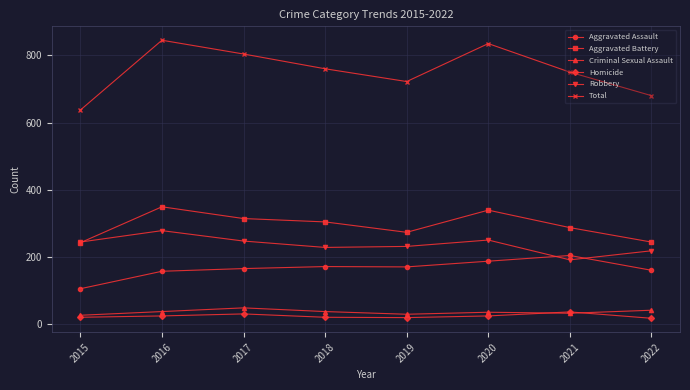

Which series has the widest spread of values?

Total